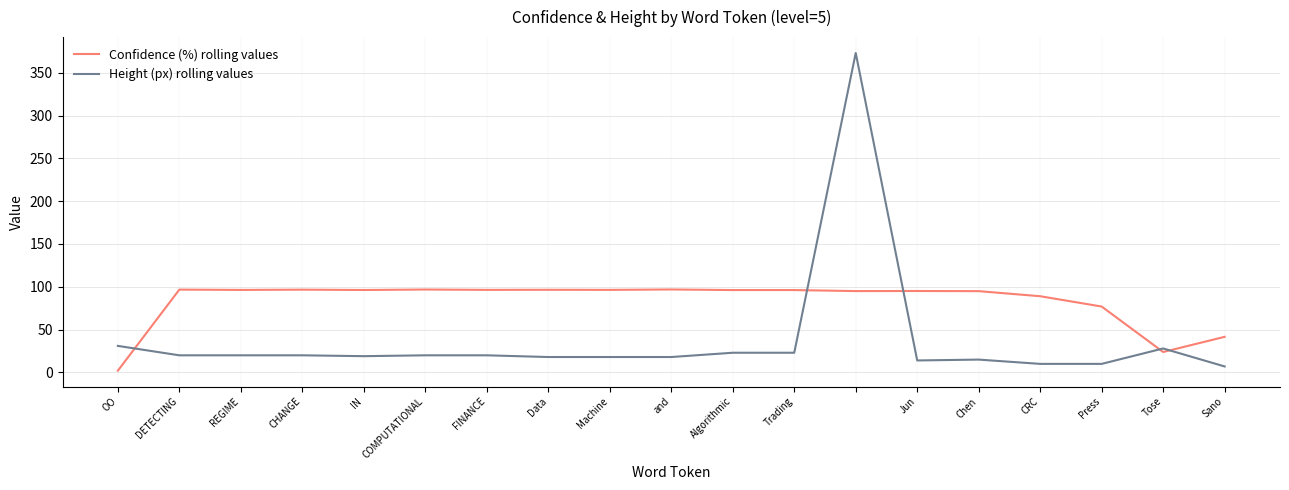

What is the difference between the maximum and minimum values in the Confidence (%) rolling values series?

94.8